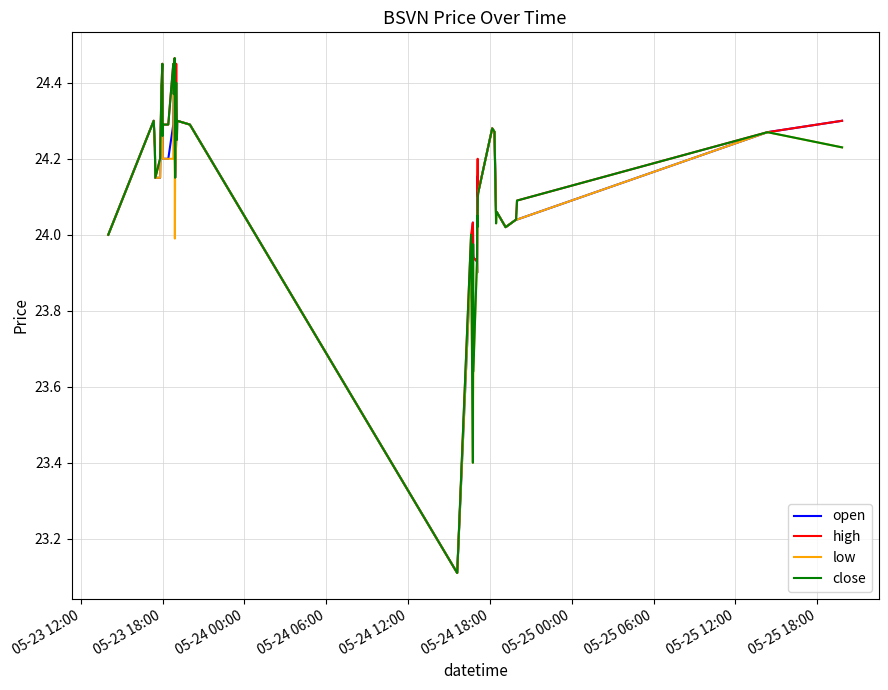

What is the lowest value of the low series?

23.1